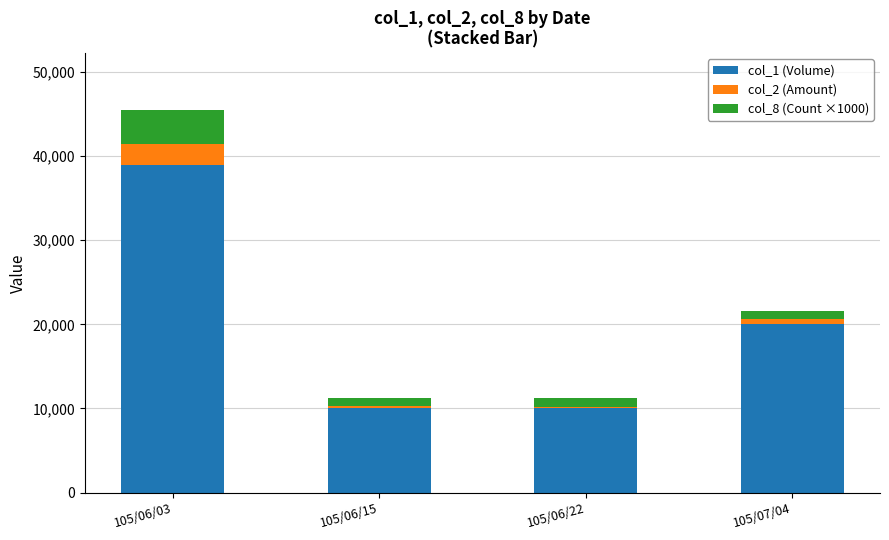

Count the number of data series in this chart.

3